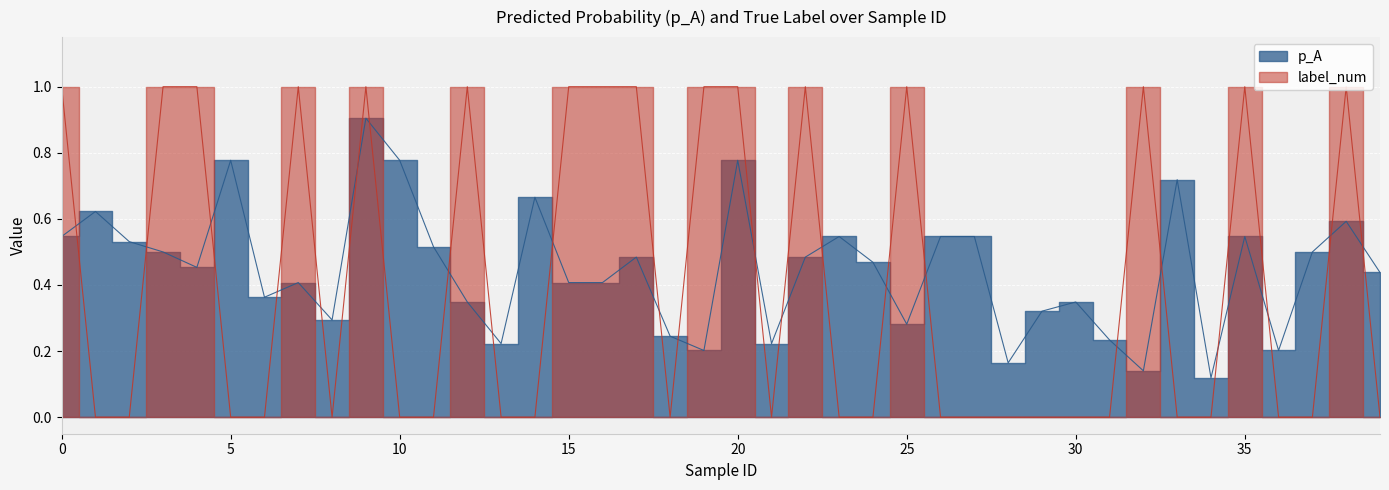

At which category does p_A reach its first local valley?

4